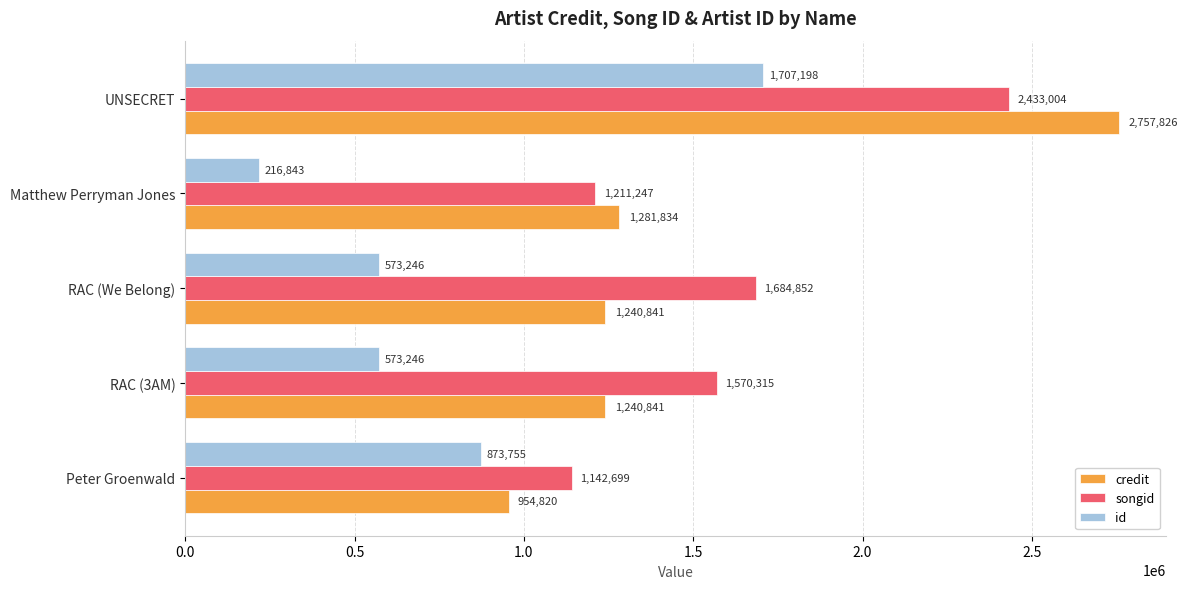

What is the greatest value displayed?

2757826